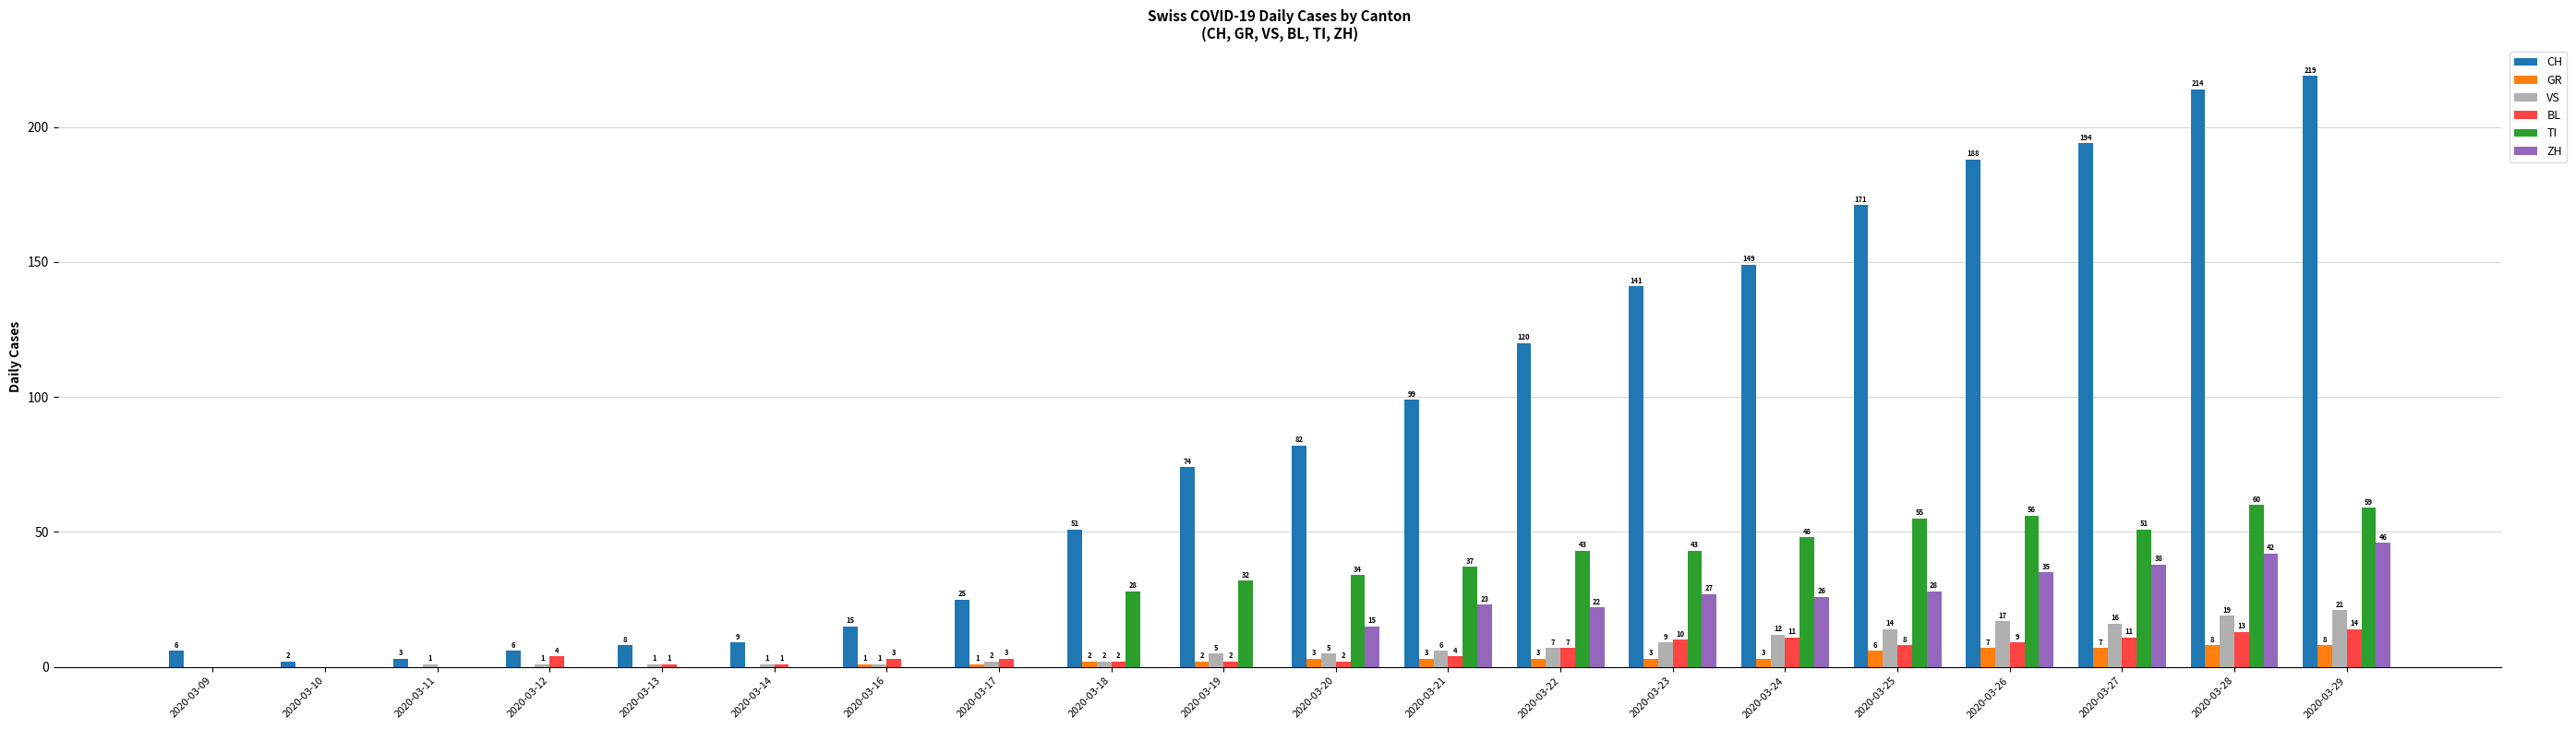

At which category is the sum across all series the highest?

2020-03-29